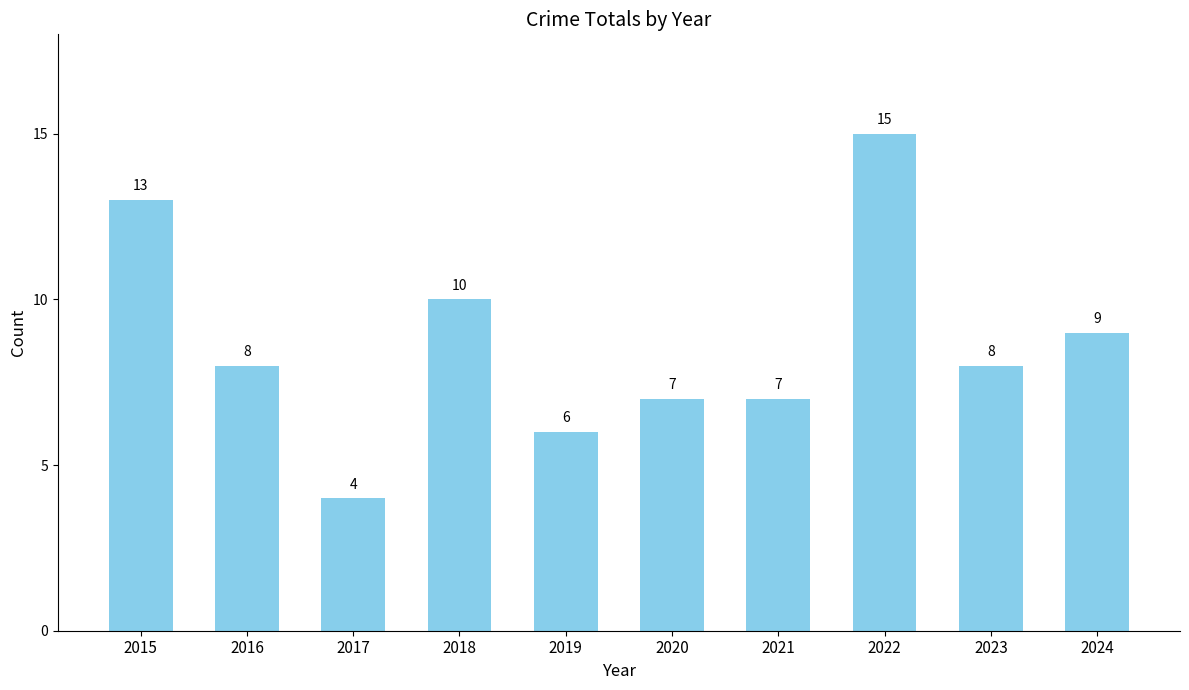

How many bars are there in total?

10